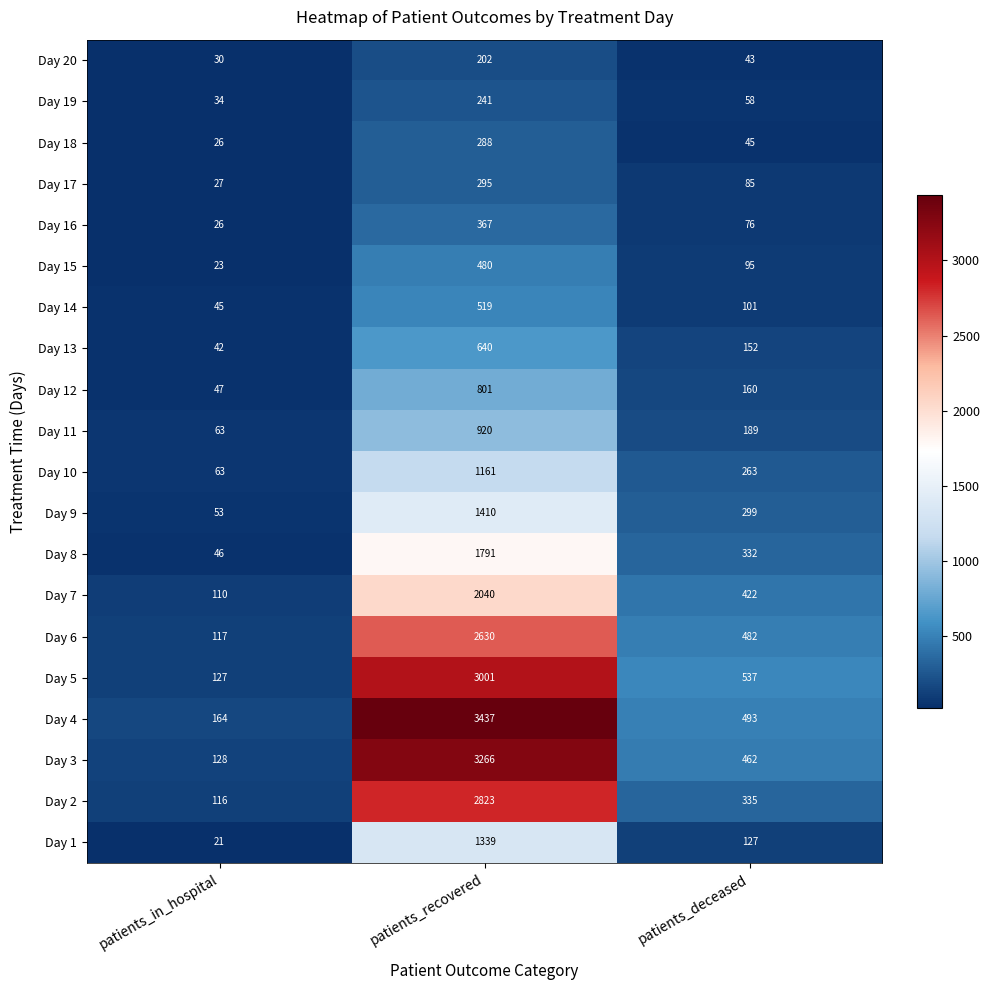

What is the difference between the Day 4 values at patients_recovered and patients_in_hospital?

3273